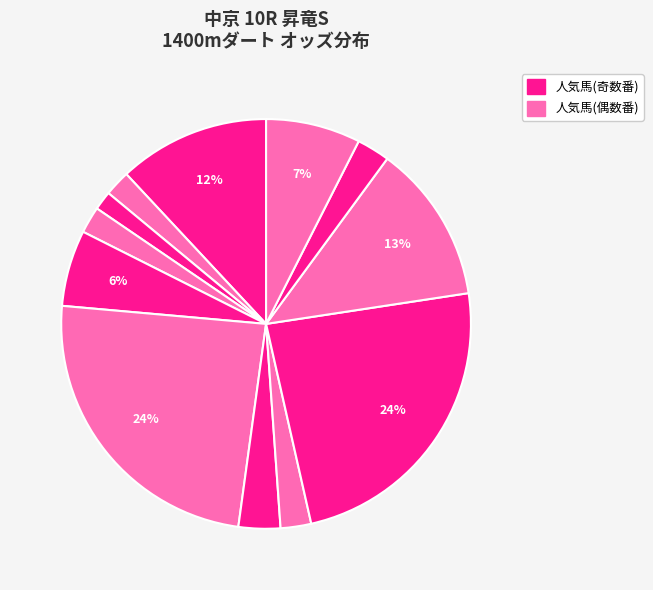

How many segments does this pie chart have?

12